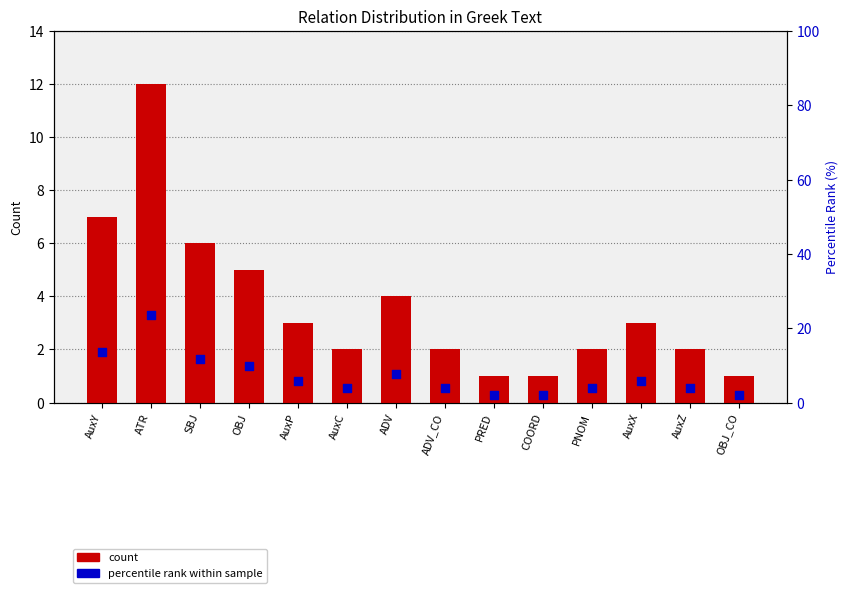

At how many categories does at least one series exceed 5?

7